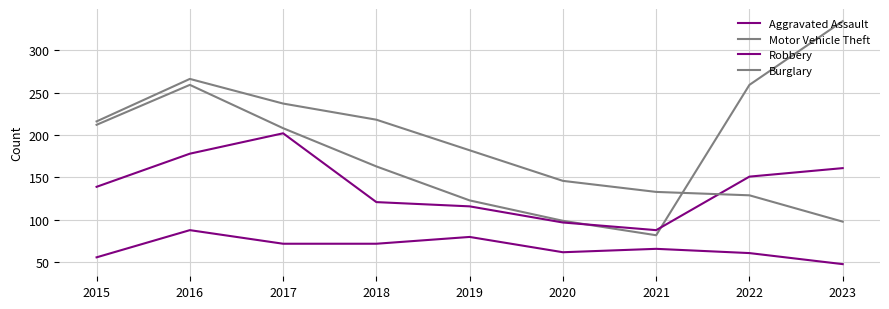

Does the chart have visible grid lines?

Yes